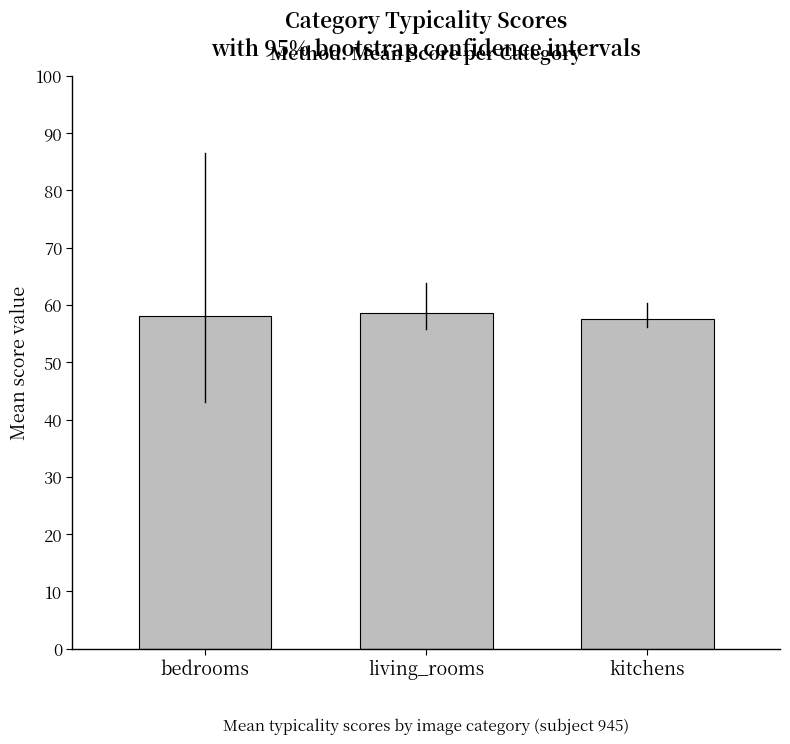

Is it true that the value at living_rooms is 58.5?

True